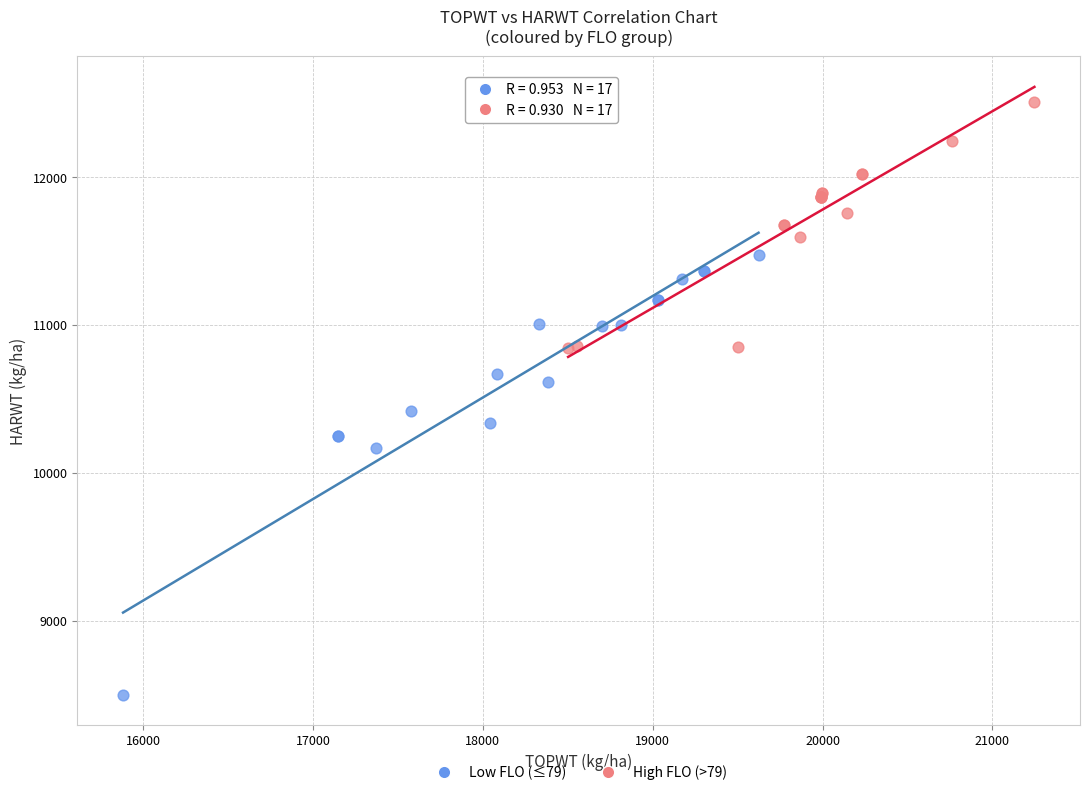

Which series reaches the maximum Y coordinate?

High FLO (>79)